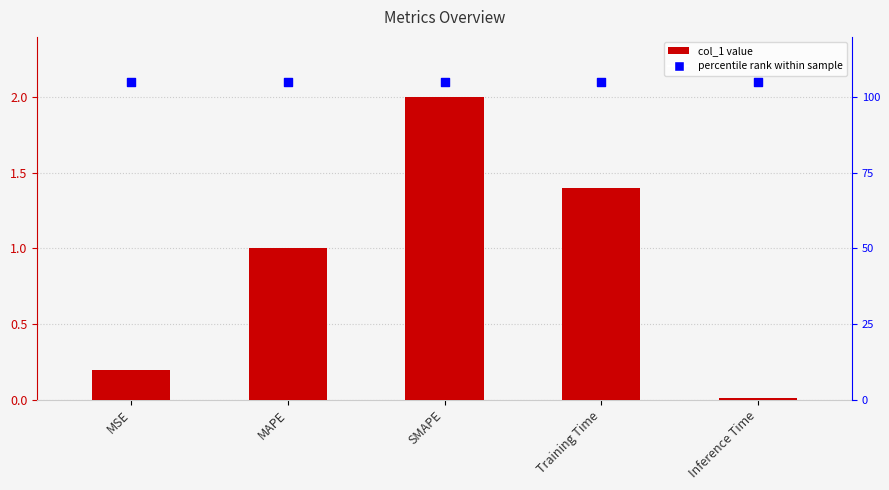

Which series has the largest total across all categories?

percentile rank